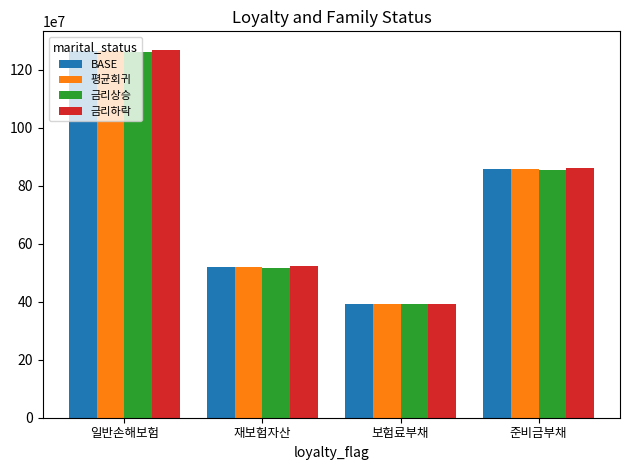

How many data points does each series have?

4